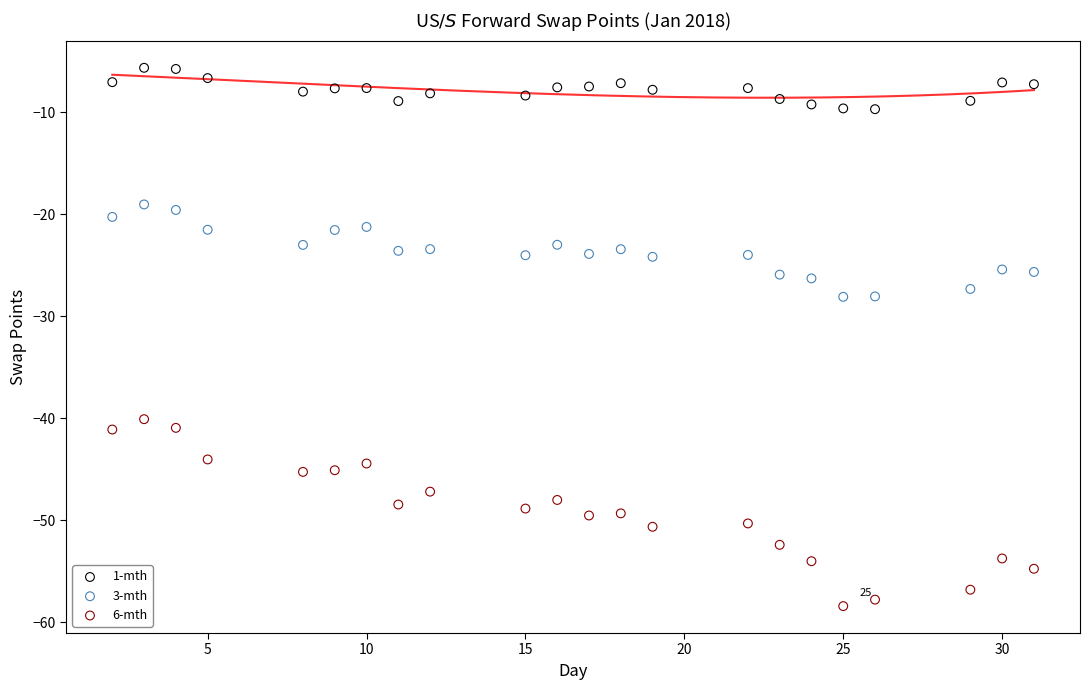

What is the X range (max minus min) for the scatter plot?

29.0